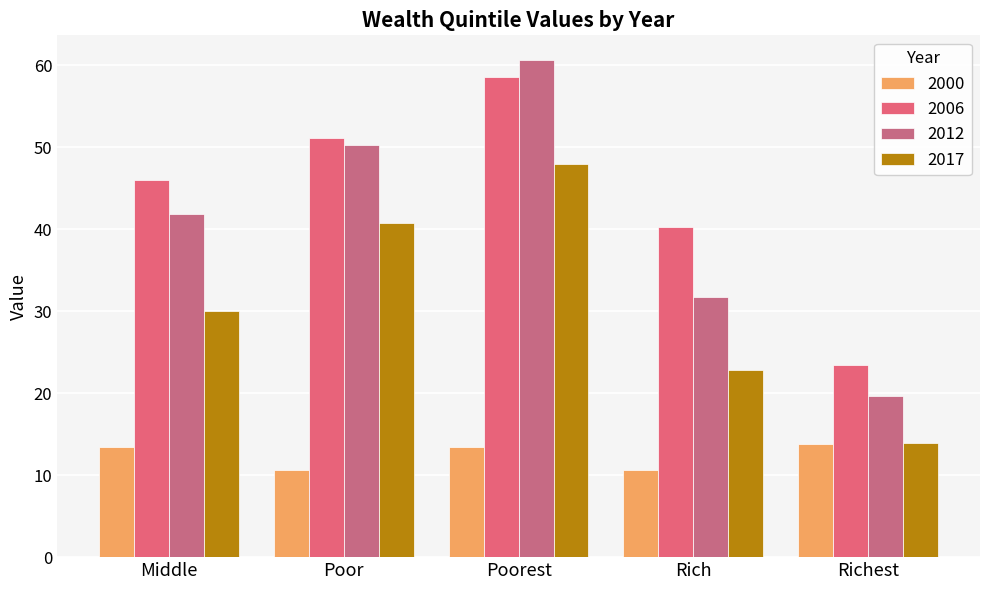

At which label does 2012 reach its peak?

Poorest